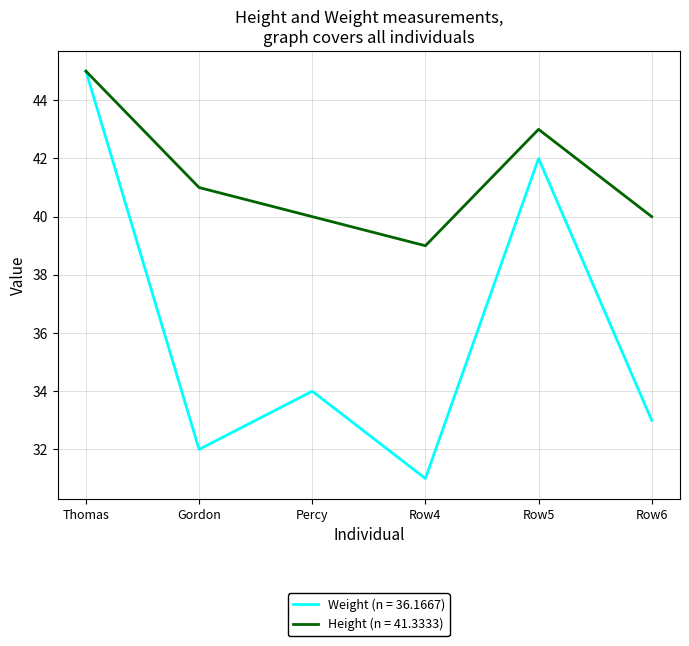

What are all the series names shown in the legend?

Weight (n = 36.1667), Height (n = 41.3333)